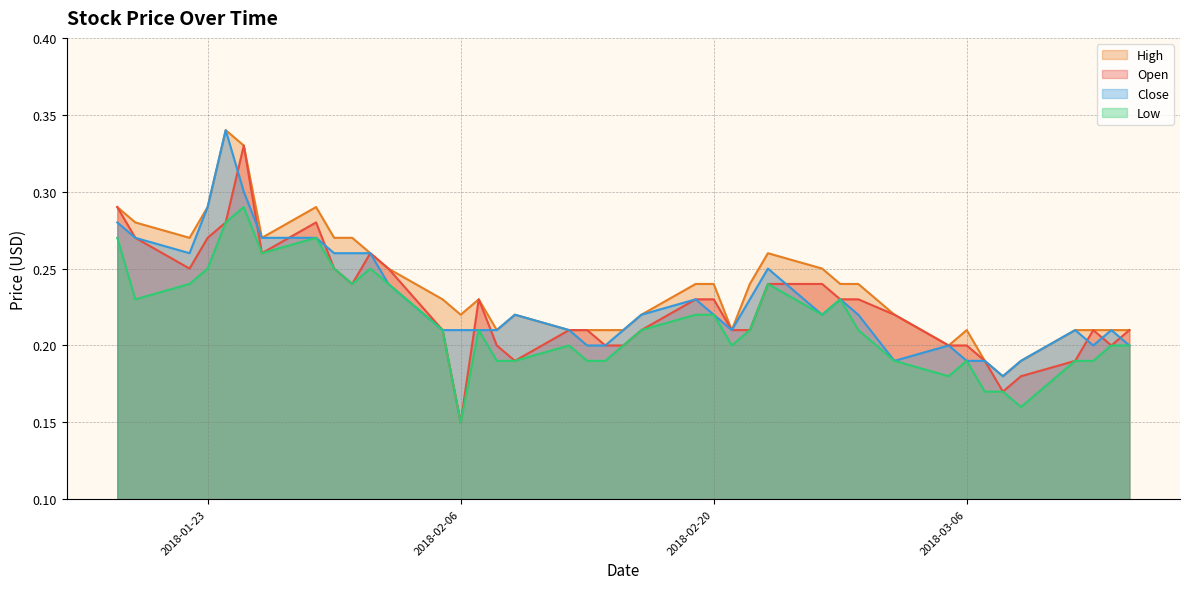

True or false: Open has a value of 0.2 at 2018-02-13.

True